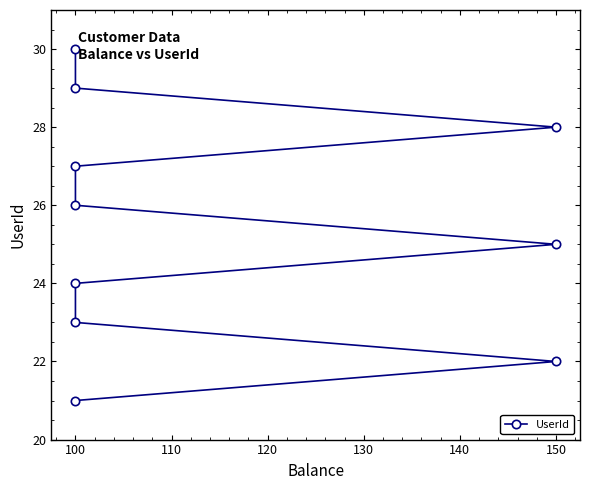

Is this an area chart (filled region under the line)?

No